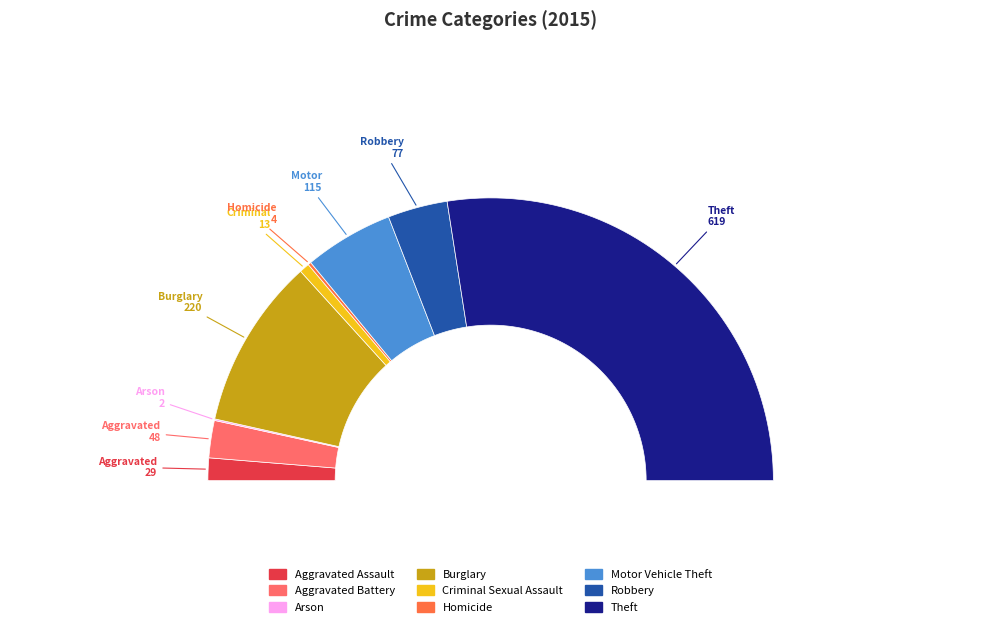

What percentage is the Burglary slice, to the nearest percent?

20%